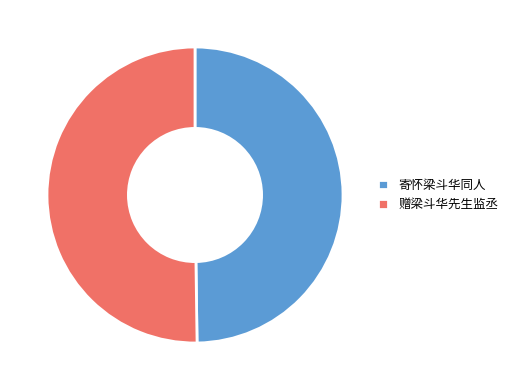

Approximately how many times larger is the value at 寄怀梁斗华同人 compared to 赠梁斗华先生监丞?

1.0